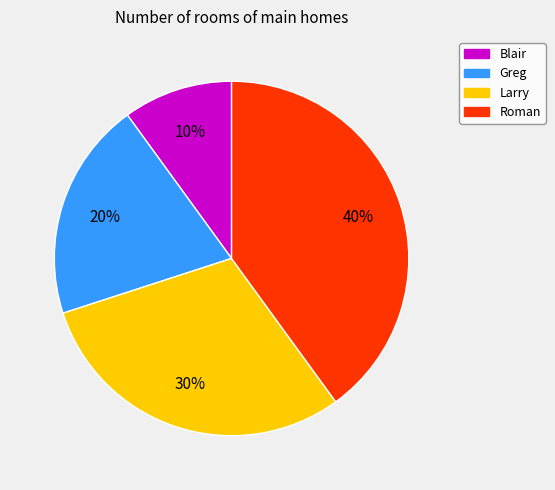

Which slice is the smallest?

Blair